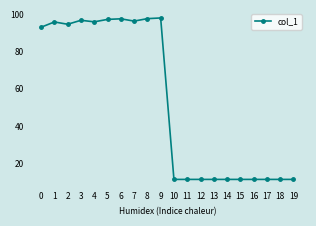

True or false: there are more than 1 points higher than both neighbors.

True